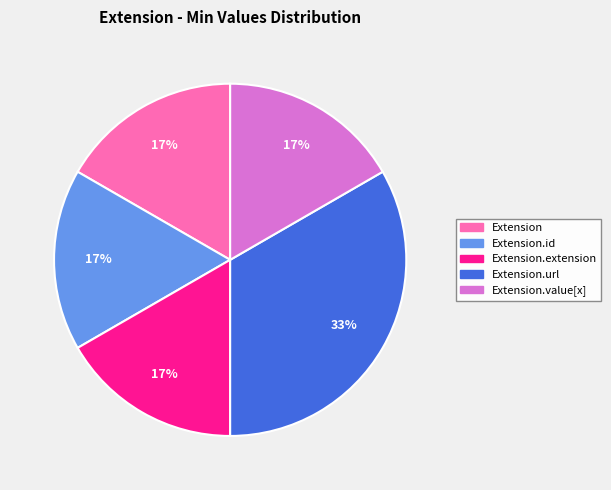

Is there any slice that represents more than half of the pie?

No